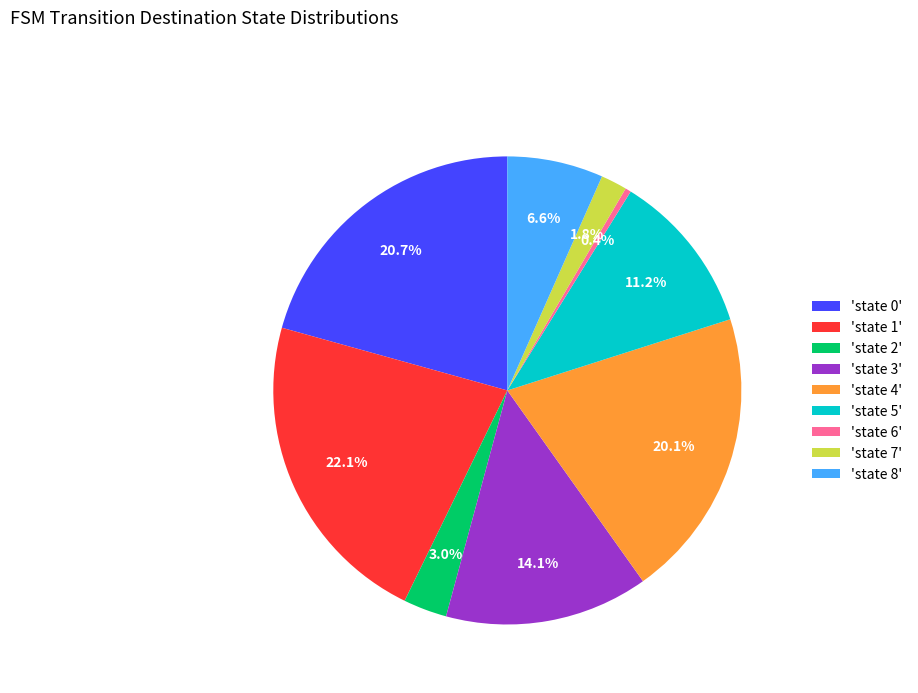

What percentage do 'state 2' and 'state 1' together represent?

25.1%